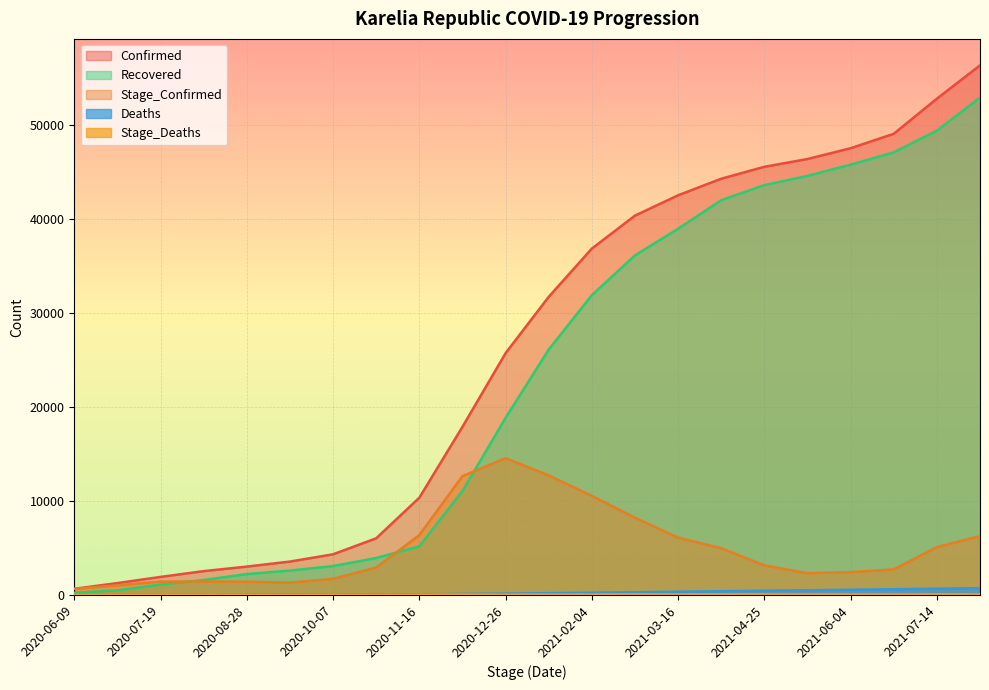

True or false: Recovered has a value of 74983 at 2021-06-04.

False